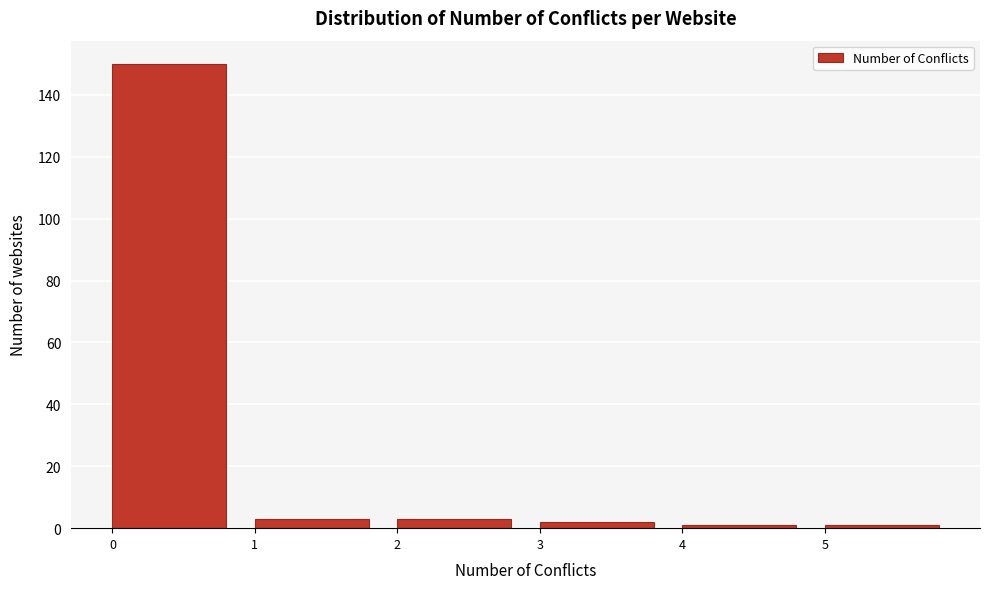

Reading left to right, list all the values displayed in this chart.

150	3	3	2	1	1